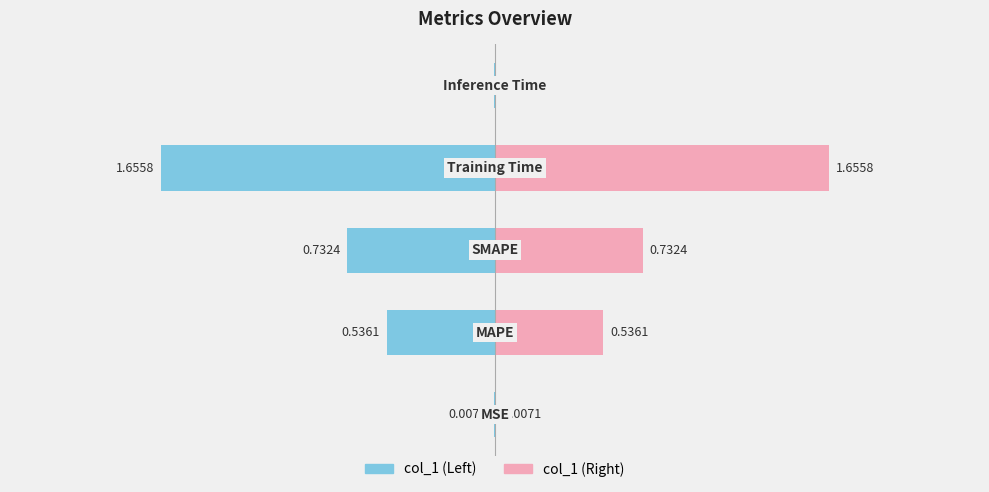

Count the number of categories in the chart.

5